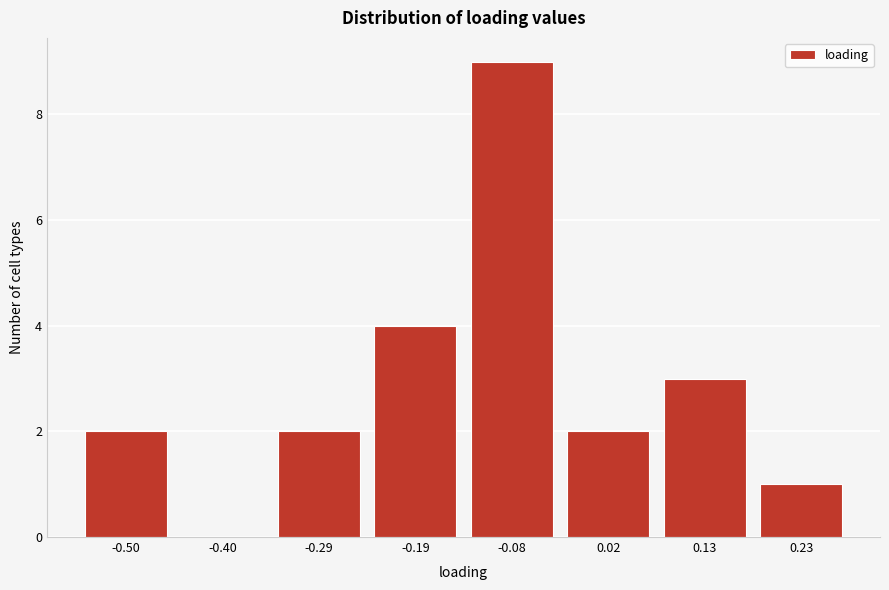

Reading left to right, extract all data points from this chart.

-0.50=2	-0.40=0	-0.29=2	-0.19=4	-0.08=9	0.02=2	0.13=3	0.23=1